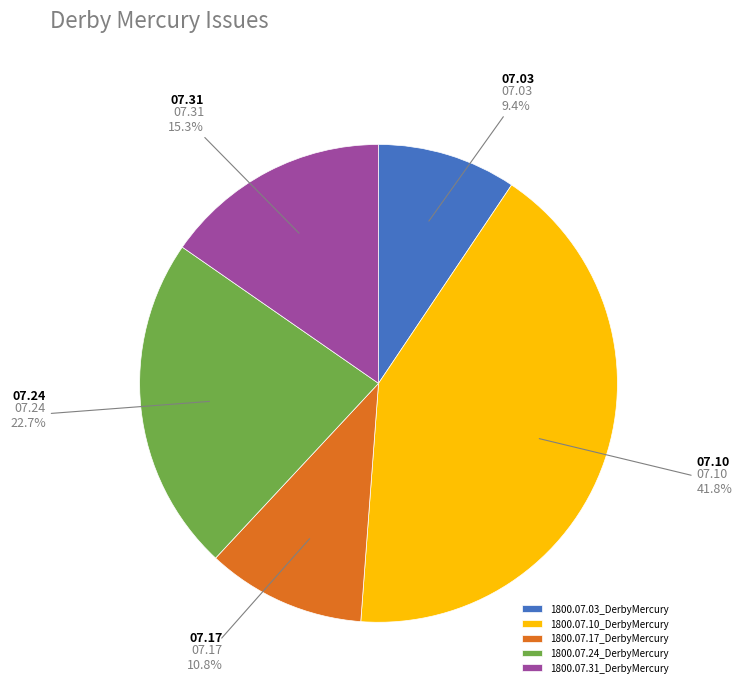

Rank the categories by value from lowest to highest.

1800.07.03_DerbyMercury, 1800.07.17_DerbyMercury, 1800.07.31_DerbyMercury, 1800.07.24_DerbyMercury, 1800.07.10_DerbyMercury